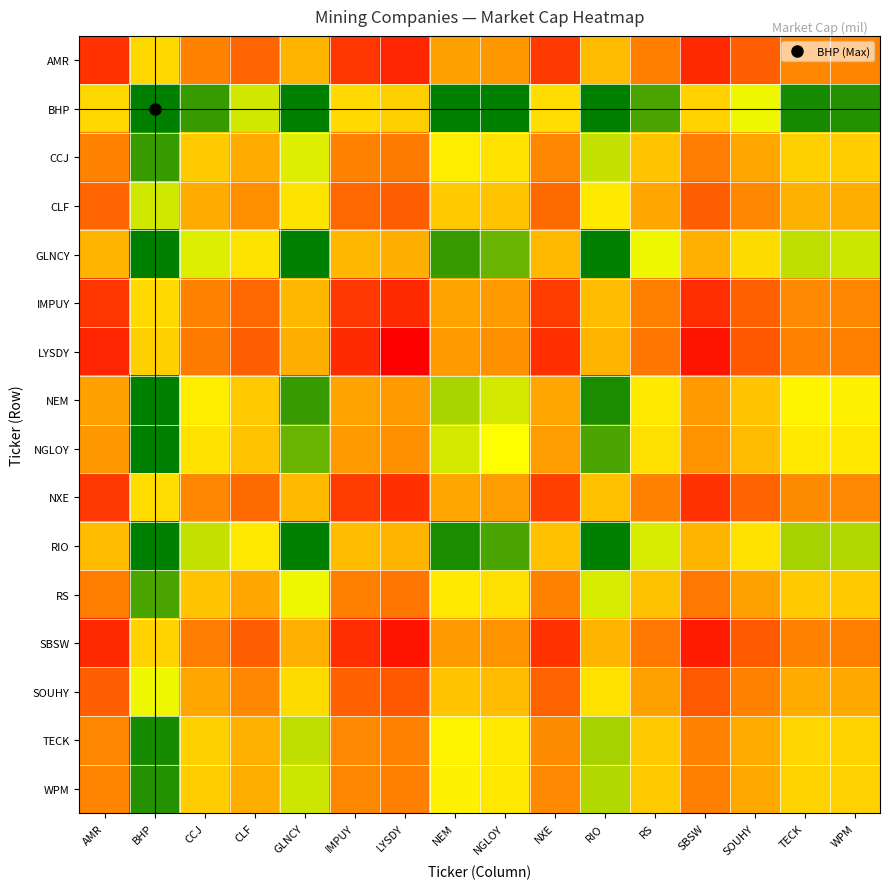

Reading left to right, transcribe all the data shown in this chart.

AMR: AMR=4049.2	BHP=24334.9	CCJ=9220.9	CLF=6569.9	GLNCY=16861.5	IMPUY=4139.8	LYSDY=3757.3	NEM=13269.1	NGLOY=11971.2	NXE=4270.1	RIO=17917.3	RS=8842.7	SBSW=3822.7	SOUHY=6134.6	TECK=9848.1	WPM=9580.3
BHP: AMR=24334.9	BHP=146250.2	CCJ=55416.5	CLF=39484.1	GLNCY=101336.0	IMPUY=24879.6	LYSDY=22580.7	NEM=79746.0	NGLOY=71945.4	NXE=25662.9	RIO=107681.1	RS=53143.8	SBSW=22974.2	SOUHY=36868.1	TECK=59186.0	WPM=57576.6
CCJ: AMR=9220.9	BHP=55416.5	CCJ=20998.1	CLF=14961.1	GLNCY=38397.7	IMPUY=9427.3	LYSDY=8556.2	NEM=30217.0	NGLOY=27261.2	NXE=9724.1	RIO=40802.0	RS=20137.0	SBSW=8705.3	SOUHY=13969.9	TECK=22426.5	WPM=21816.6
CLF: AMR=6569.9	BHP=39484.1	CCJ=14961.1	CLF=10659.8	GLNCY=27358.3	IMPUY=6716.9	LYSDY=6096.3	NEM=21529.5	NGLOY=19423.5	NXE=6928.4	RIO=29071.4	RS=14347.6	SBSW=6202.5	SOUHY=9953.5	TECK=15978.8	WPM=15544.3
GLNCY: AMR=16861.5	BHP=101336.0	CCJ=38397.7	CLF=27358.3	GLNCY=70215.1	IMPUY=17238.9	LYSDY=15646.0	NEM=55255.5	NGLOY=49850.5	NXE=17781.7	RIO=74611.6	RS=36823.0	SBSW=15918.7	SOUHY=25545.7	TECK=41009.6	WPM=39894.5
IMPUY: AMR=4139.8	BHP=24879.6	CCJ=9427.3	CLF=6716.9	GLNCY=17238.9	IMPUY=4232.4	LYSDY=3841.4	NEM=13566.1	NGLOY=12239.1	NXE=4365.7	RIO=18318.4	RS=9040.6	SBSW=3908.3	SOUHY=6271.9	TECK=10068.5	WPM=9794.7
LYSDY: AMR=3757.3	BHP=22580.7	CCJ=8556.2	CLF=6096.3	GLNCY=15646.0	IMPUY=3841.4	LYSDY=3486.4	NEM=12312.6	NGLOY=11108.2	NXE=3962.3	RIO=16625.7	RS=8205.3	SBSW=3547.2	SOUHY=5692.3	TECK=9138.2	WPM=8889.7
NEM: AMR=13269.1	BHP=79746.0	CCJ=30217.0	CLF=21529.5	GLNCY=55255.5	IMPUY=13566.1	LYSDY=12312.6	NEM=43483.1	NGLOY=39229.7	NXE=13993.3	RIO=58715.3	RS=28977.7	SBSW=12527.1	SOUHY=20103.1	TECK=32272.4	WPM=31394.8
NGLOY: AMR=11971.2	BHP=71945.4	CCJ=27261.2	CLF=19423.5	GLNCY=49850.5	IMPUY=12239.1	LYSDY=11108.2	NEM=39229.7	NGLOY=35392.3	NXE=12624.5	RIO=52971.9	RS=26143.2	SBSW=11301.8	SOUHY=18136.6	TECK=29115.6	WPM=28323.8
NXE: AMR=4270.1	BHP=25662.9	CCJ=9724.1	CLF=6928.4	GLNCY=17781.7	IMPUY=4365.7	LYSDY=3962.3	NEM=13993.3	NGLOY=12624.5	NXE=4503.1	RIO=18895.1	RS=9325.3	SBSW=4031.3	SOUHY=6469.3	TECK=10385.5	WPM=10103.1
RIO: AMR=17917.3	BHP=107681.1	CCJ=40802.0	CLF=29071.4	GLNCY=74611.6	IMPUY=18318.4	LYSDY=16625.7	NEM=58715.3	NGLOY=52971.9	NXE=18895.1	RIO=79283.4	RS=39128.7	SBSW=16915.4	SOUHY=27145.2	TECK=43577.5	WPM=42392.5
RS: AMR=8842.7	BHP=53143.8	CCJ=20137.0	CLF=14347.6	GLNCY=36823.0	IMPUY=9040.6	LYSDY=8205.3	NEM=28977.7	NGLOY=26143.2	NXE=9325.3	RIO=39128.7	RS=19311.2	SBSW=8348.3	SOUHY=13397.0	TECK=21506.8	WPM=20921.9
SBSW: AMR=3822.7	BHP=22974.2	CCJ=8705.3	CLF=6202.5	GLNCY=15918.7	IMPUY=3908.3	LYSDY=3547.2	NEM=12527.1	NGLOY=11301.8	NXE=4031.3	RIO=16915.4	RS=8348.3	SBSW=3609.0	SOUHY=5791.5	TECK=9297.4	WPM=9044.6
SOUHY: AMR=6134.6	BHP=36868.1	CCJ=13969.9	CLF=9953.5	GLNCY=25545.7	IMPUY=6271.9	LYSDY=5692.3	NEM=20103.1	NGLOY=18136.6	NXE=6469.3	RIO=27145.2	RS=13397.0	SBSW=5791.5	SOUHY=9294.0	TECK=14920.1	WPM=14514.4
TECK: AMR=9848.1	BHP=59186.0	CCJ=22426.5	CLF=15978.8	GLNCY=41009.6	IMPUY=10068.5	LYSDY=9138.2	NEM=32272.4	NGLOY=29115.6	NXE=10385.5	RIO=43577.5	RS=21506.8	SBSW=9297.4	SOUHY=14920.1	TECK=23952.0	WPM=23300.7
WPM: AMR=9580.3	BHP=57576.6	CCJ=21816.6	CLF=15544.3	GLNCY=39894.5	IMPUY=9794.7	LYSDY=8889.7	NEM=31394.8	NGLOY=28323.8	NXE=10103.1	RIO=42392.5	RS=20921.9	SBSW=9044.6	SOUHY=14514.4	TECK=23300.7	WPM=22667.0